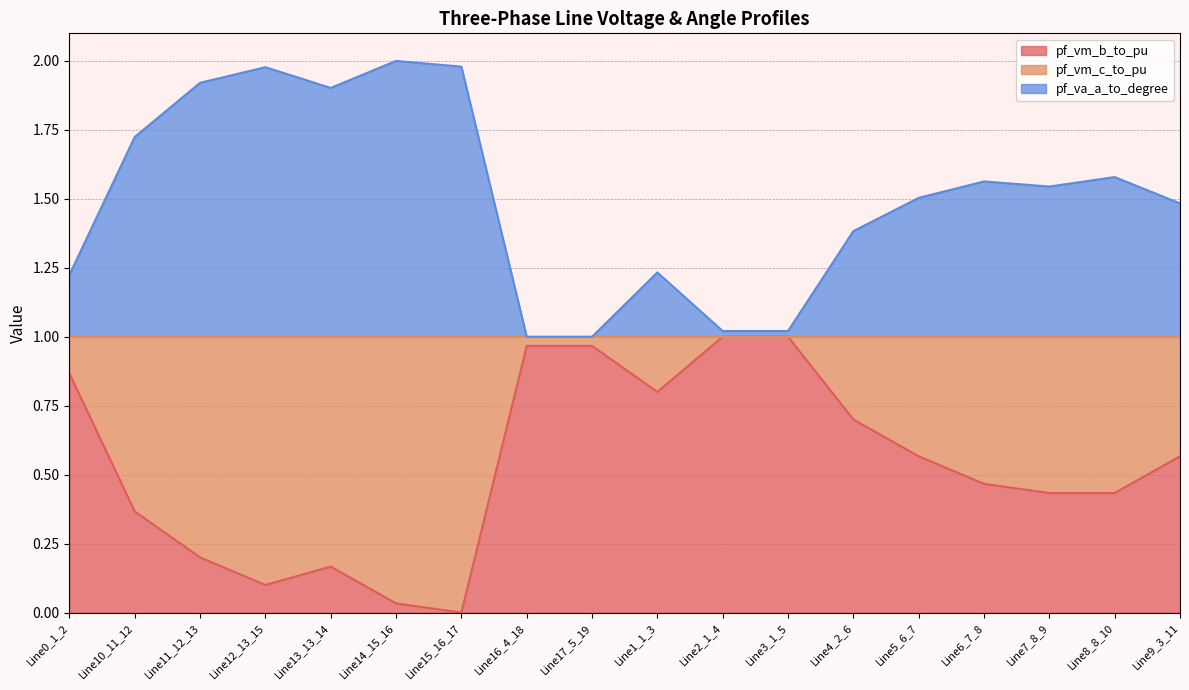

What is the total value across all series at Line13_13_14?

1.9